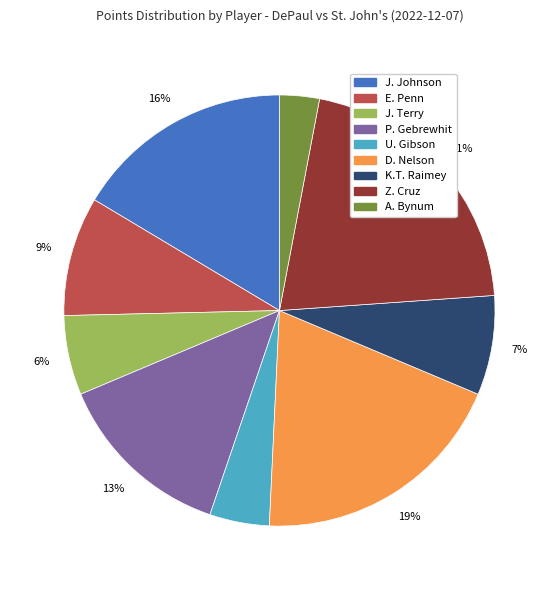

Combined, do J. Terry and D. Nelson account for over 50%?

No